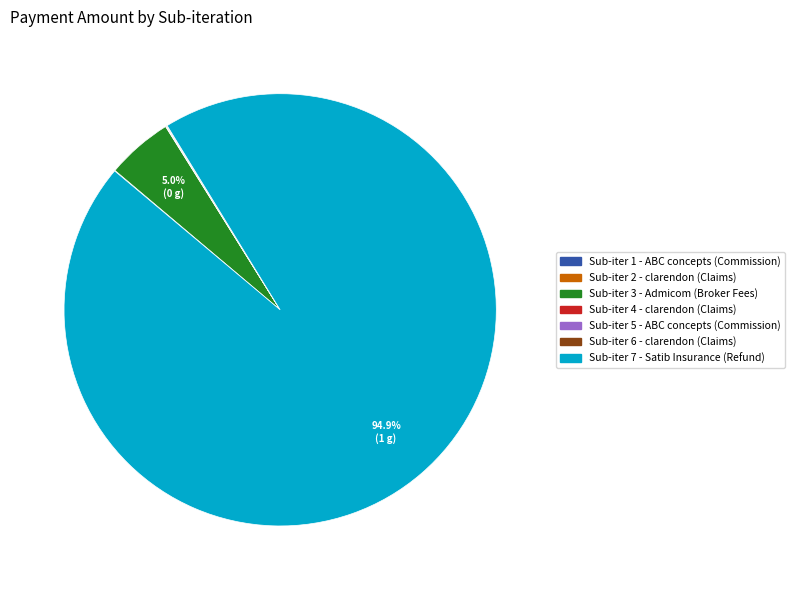

Is there a majority slice in this chart?

Yes